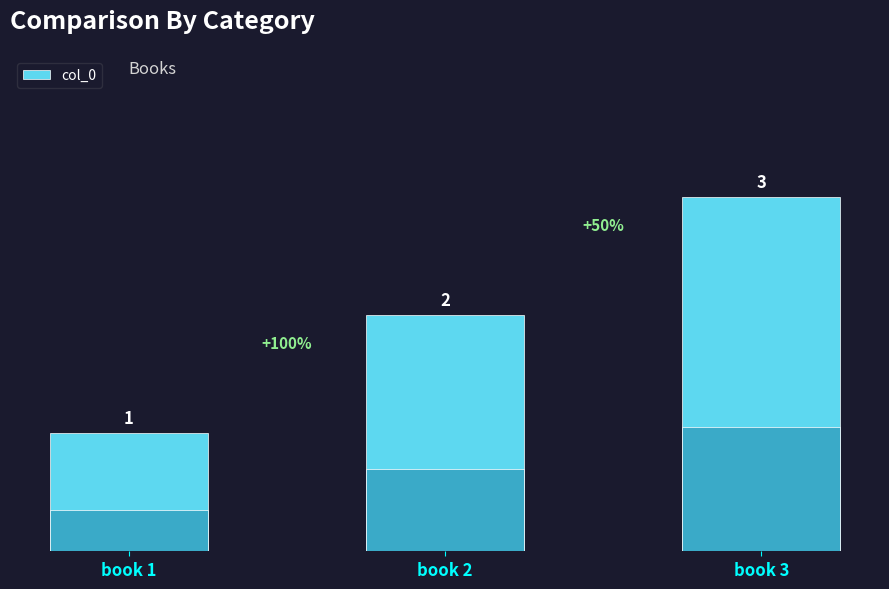

What is the smallest value displayed?

1